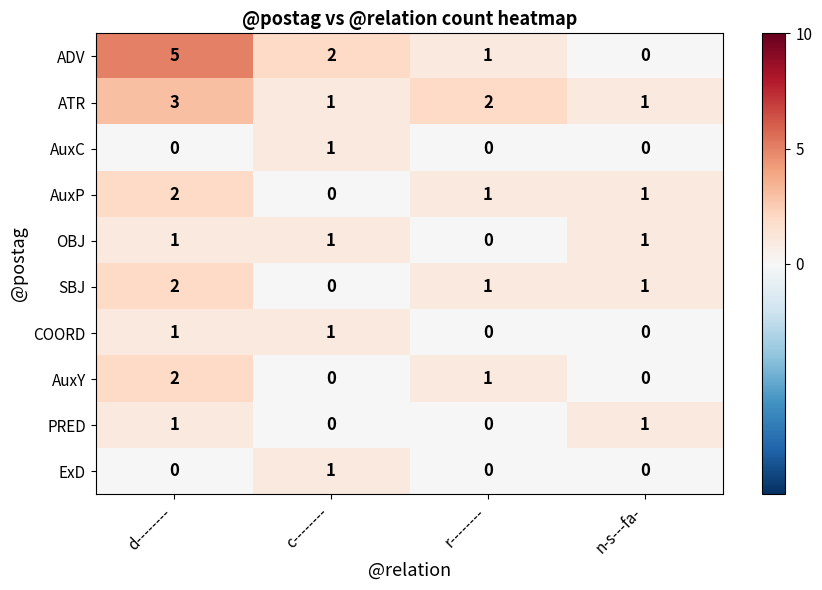

How many categories are shown in the chart?

4